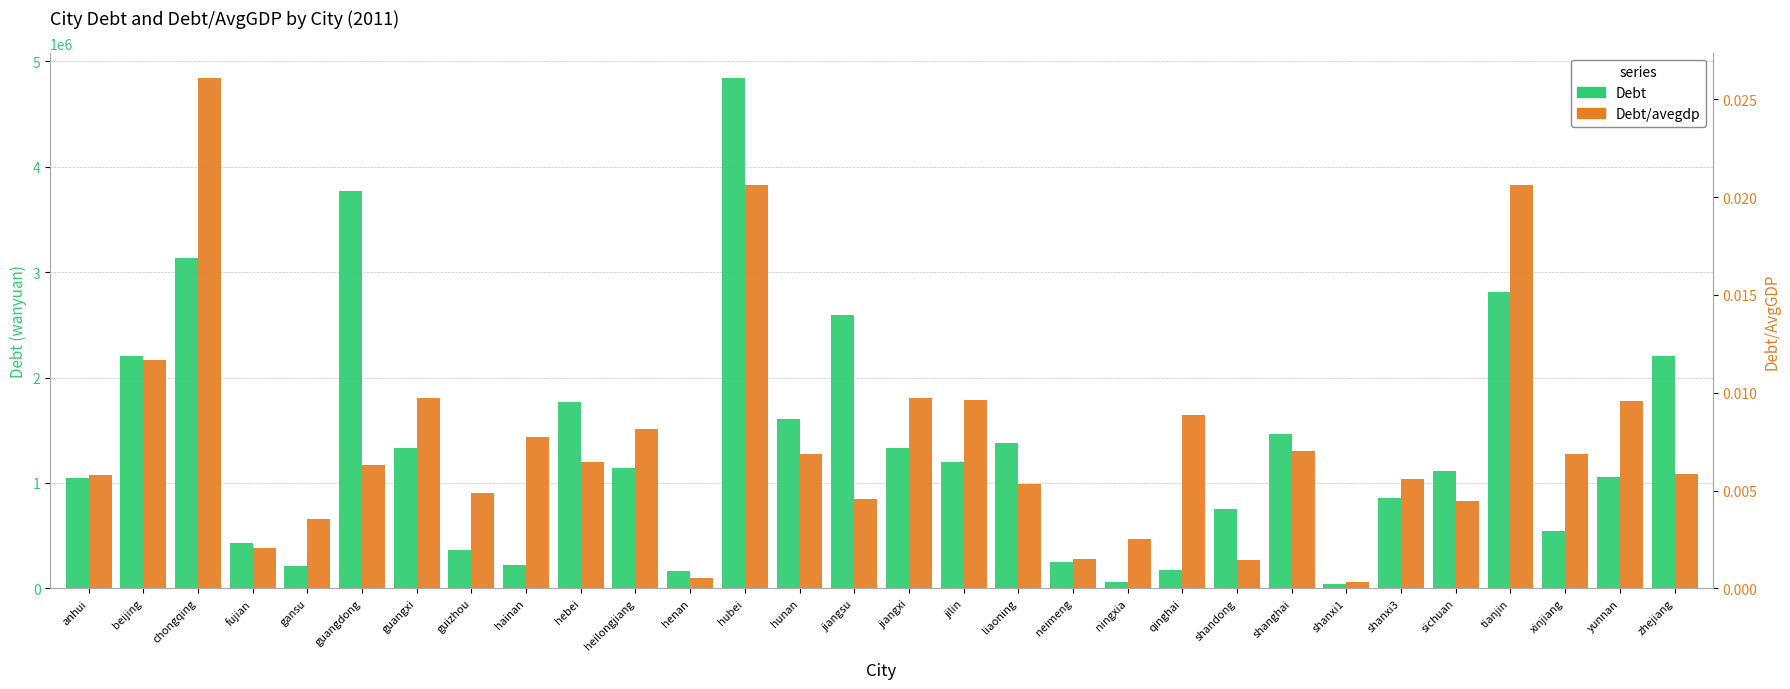

Reading left to right, extract all data points from this chart.

Debt: anhui=1047576.0	beijing=2202772.0	chongqing=3138129.0	fujian=426898.0	gansu=209902.0	guangdong=3773459.0	guangxi=1330701.0	guizhou=362524.0	hainan=220307.0	hebei=1765458.0	heilongjiang=1142816.0	henan=163756.0	hubei=4839841.0	hunan=1603249.0	jiangsu=2589884.0	jiangxi=1329094.0	jilin=1197256.0	liaoning=1378773.0	neimeng=248568.0	ningxia=62205.0	qinghai=177250.0	shandong=755293.0	shanghai=1462800.0	shanxi1=41144.0	shanxi3=855138.0	sichuan=1115582.0	tianjin=2812261.0	xinjiang=544018.0	yunnan=1056745.0	zhejiang=2199632.0
Debt/avegdp: anhui=0.0	beijing=0.0	chongqing=0.0	fujian=0.0	gansu=0.0	guangdong=0.0	guangxi=0.0	guizhou=0.0	hainan=0.0	hebei=0.0	heilongjiang=0.0	henan=0.0	hubei=0.0	hunan=0.0	jiangsu=0.0	jiangxi=0.0	jilin=0.0	liaoning=0.0	neimeng=0.0	ningxia=0.0	qinghai=0.0	shandong=0.0	shanghai=0.0	shanxi1=0.0	shanxi3=0.0	sichuan=0.0	tianjin=0.0	xinjiang=0.0	yunnan=0.0	zhejiang=0.0